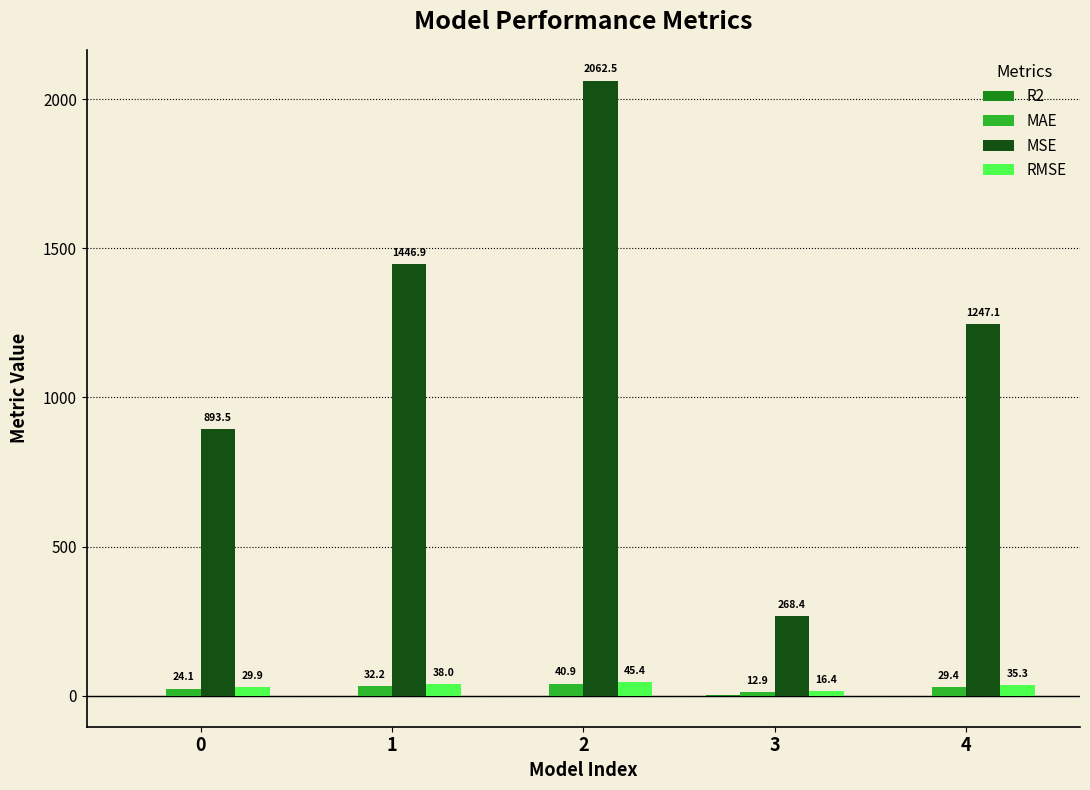

Which series changed the most between 0 and 2?

MSE